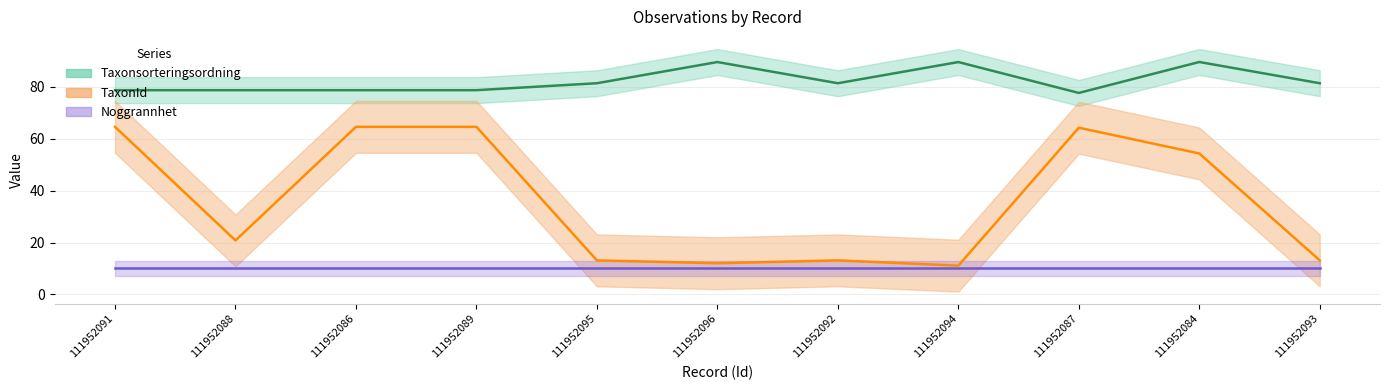

Reading left to right, transcribe all the data shown in this chart.

Taxonsorteringsordning (center): 111952091=78.7	111952088=78.7	111952086=78.7	111952089=78.7	111952095=81.4	111952096=89.6	111952092=81.4	111952094=89.5	111952087=77.7	111952084=89.6	111952093=81.4
TaxonId (center): 111952091=64.6	111952088=20.8	111952086=64.6	111952089=64.6	111952095=13.1	111952096=12.0	111952092=13.1	111952094=11.1	111952087=64.2	111952084=54.3	111952093=13.1
Noggrannhet (center): 111952091=10.0	111952088=10.0	111952086=10.0	111952089=10.0	111952095=10.0	111952096=10.0	111952092=10.0	111952094=10.0	111952087=10.0	111952084=10.0	111952093=10.0